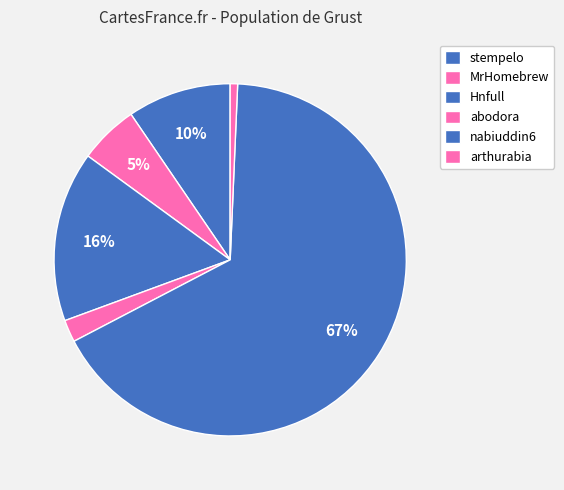

To the nearest percent, what portion does stempelo represent?

10%